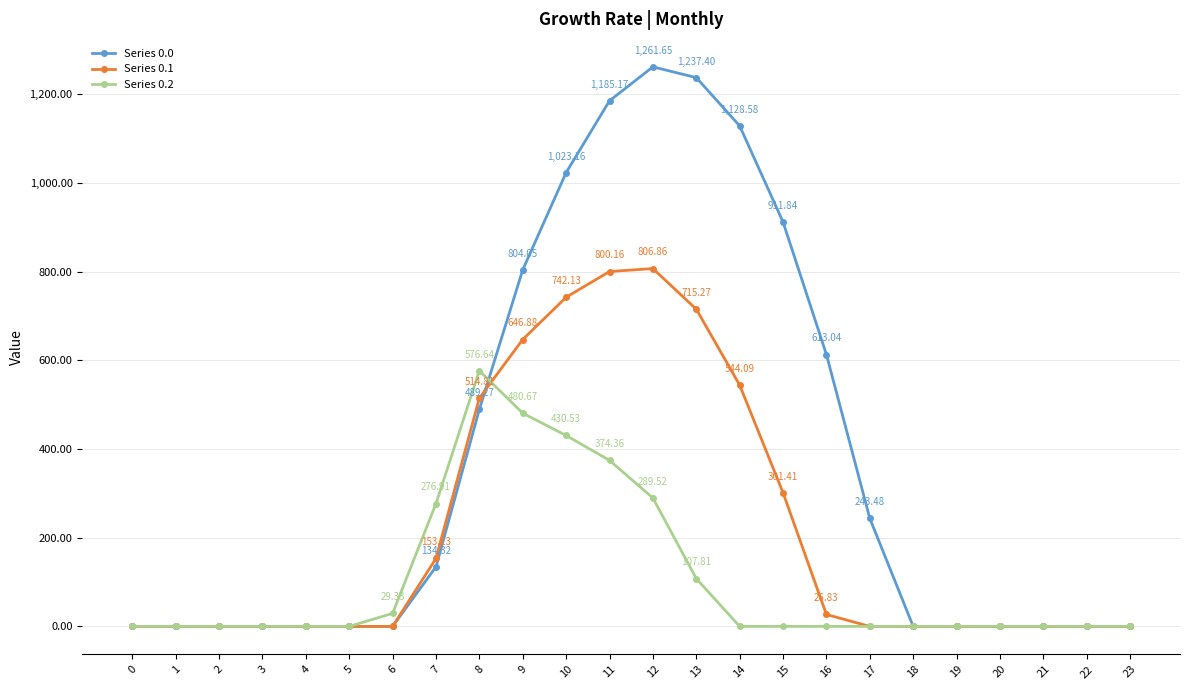

Which series has the largest total across all categories?

Series 0.0